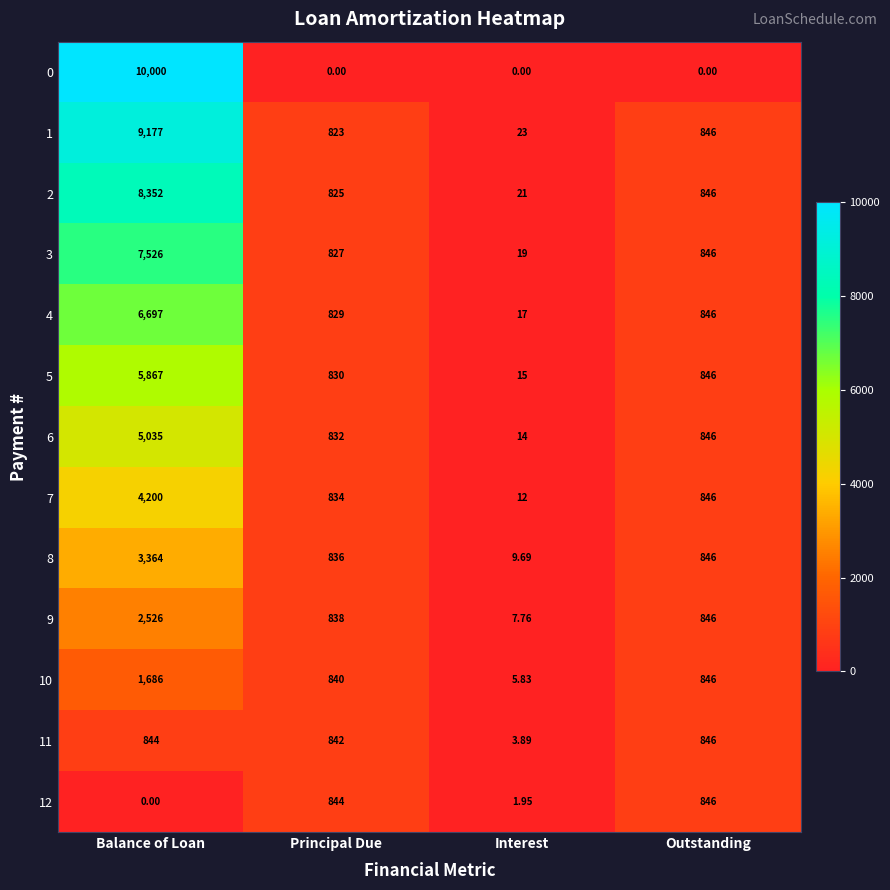

At which label is 3 closest to 3772?

Outstanding